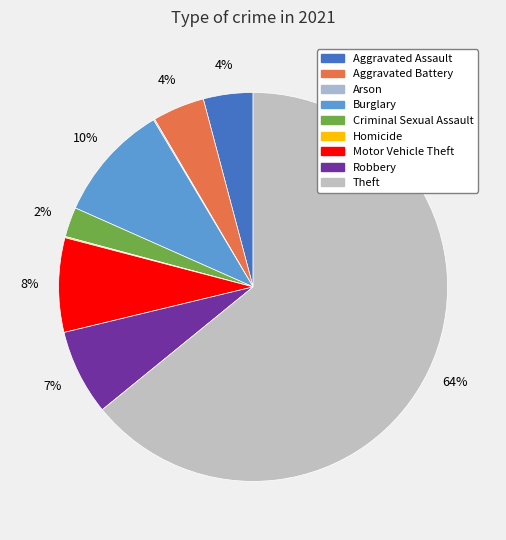

How many segments does this pie chart have?

9